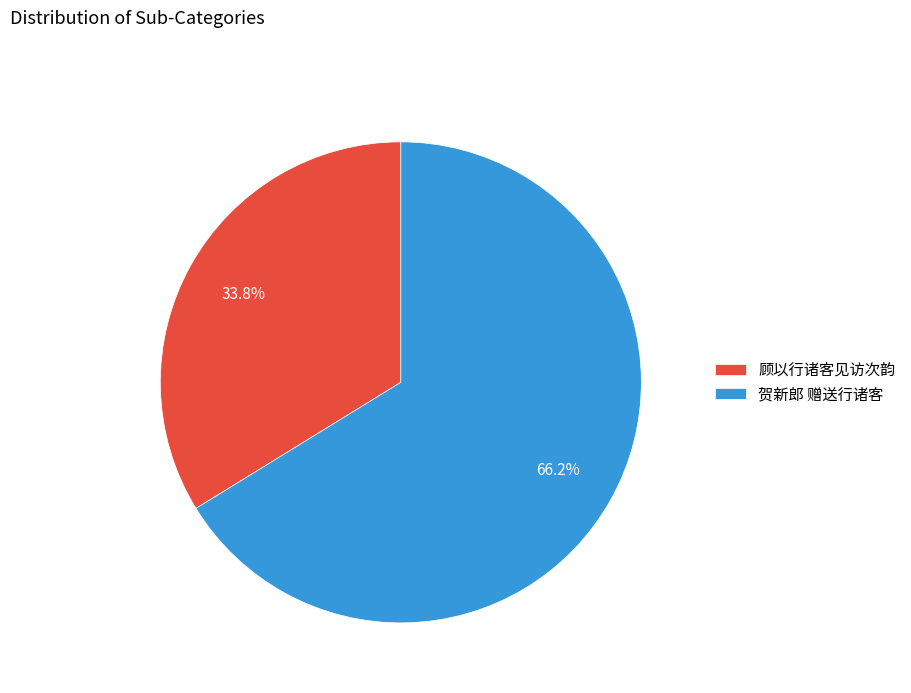

How many segments does this pie chart have?

2